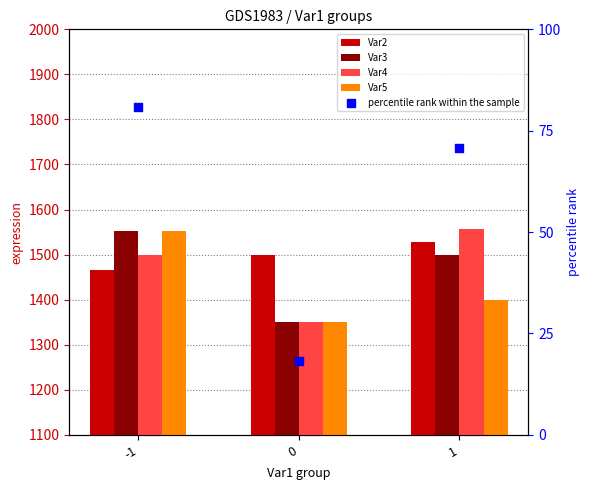

What is the total value across all series at 1?

6056.4